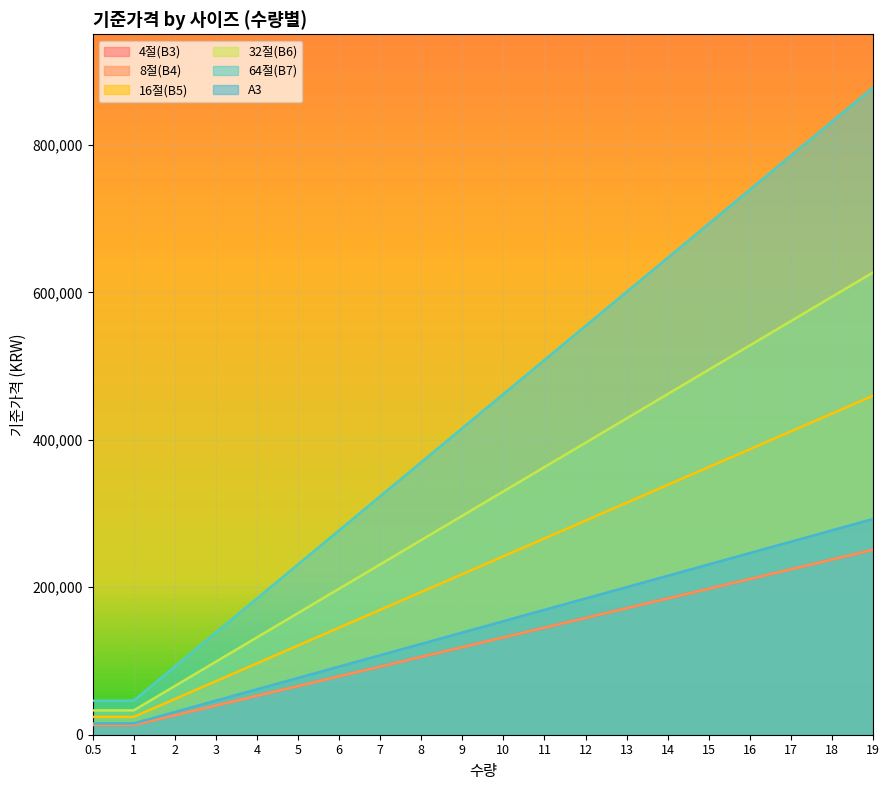

What is the minimum value for 64절(B7)?

46200